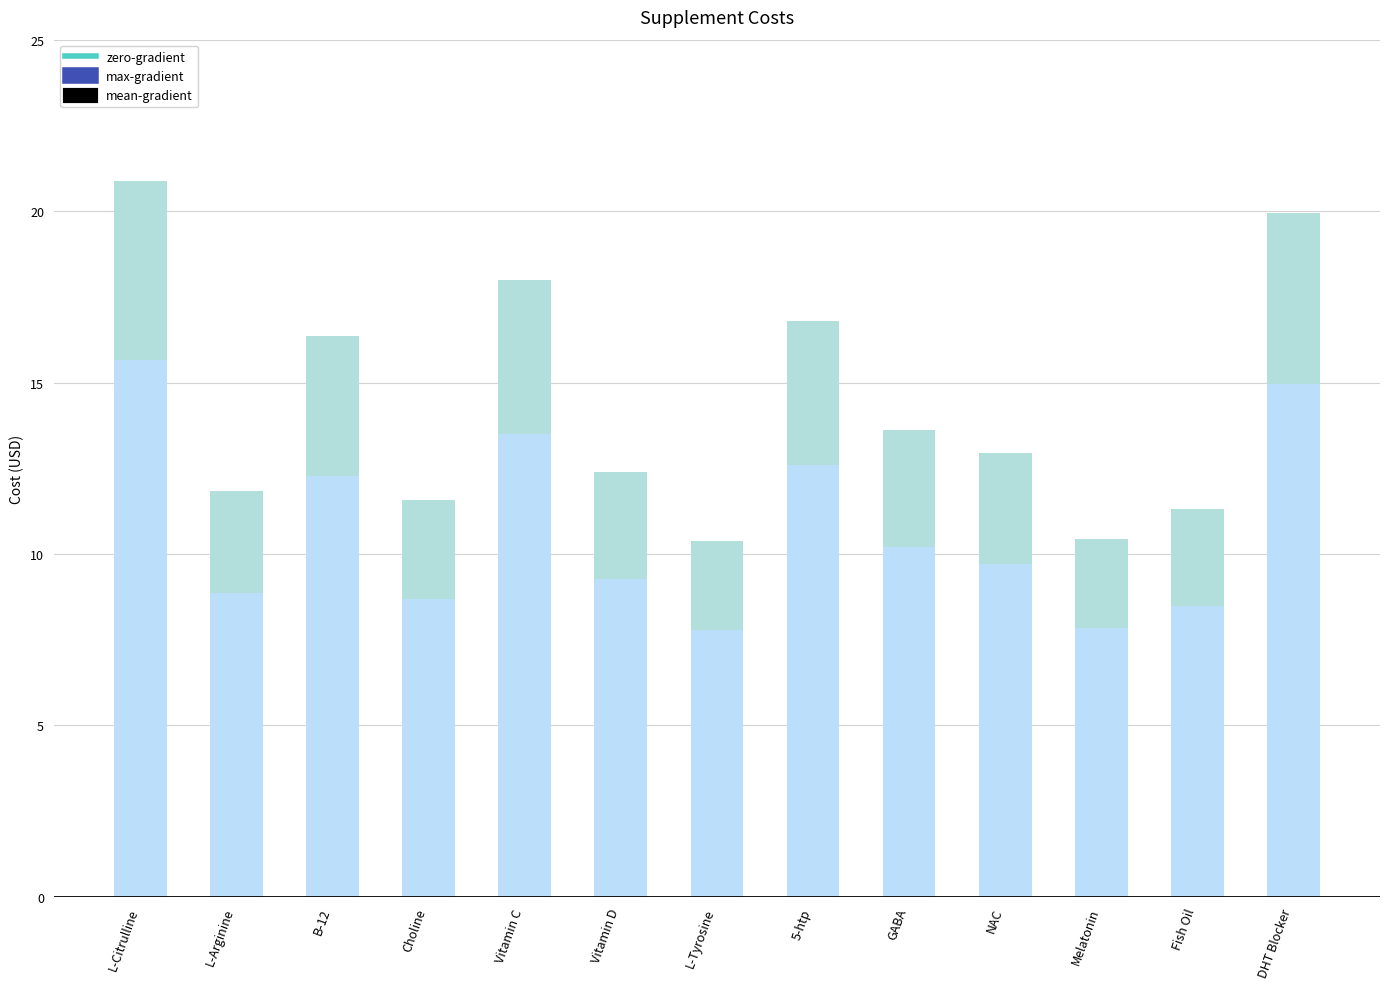

What is the sum of all values?

186.5